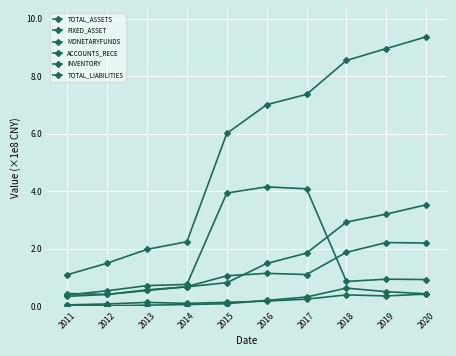

What is the sum of the MONETARYFUNDS values at 2015 and 2017?

8.0